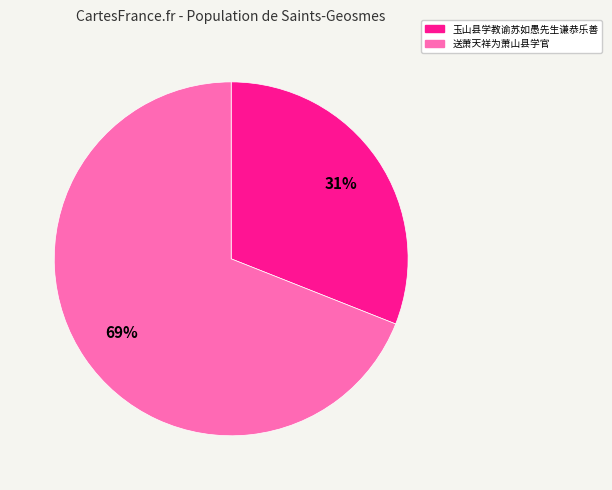

To the nearest percent, what is the average slice percentage?

50%